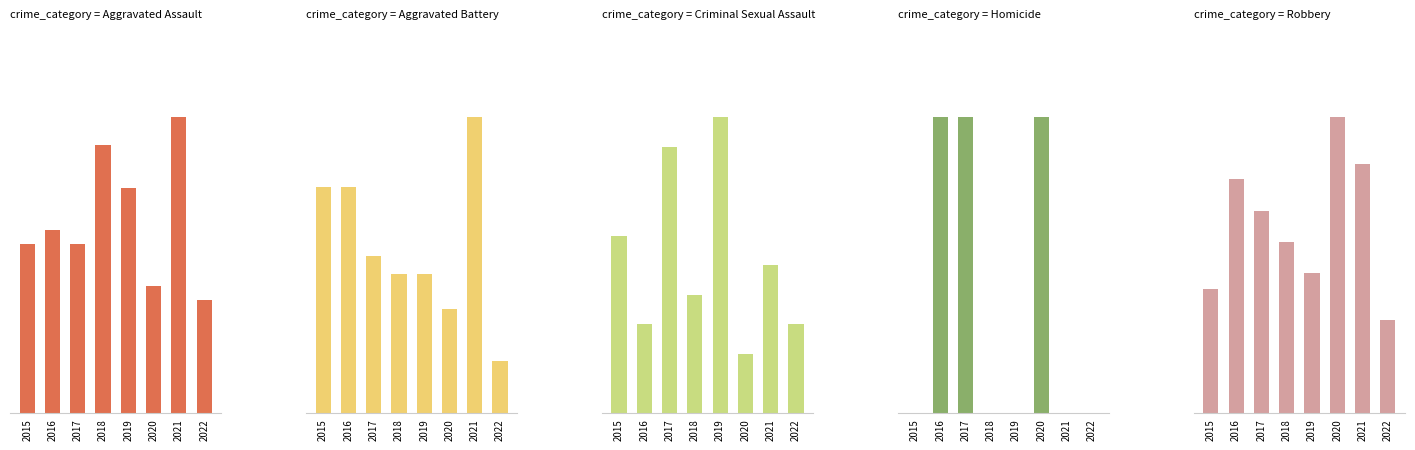

Is it true that Robbery equals 19 at 2020?

True